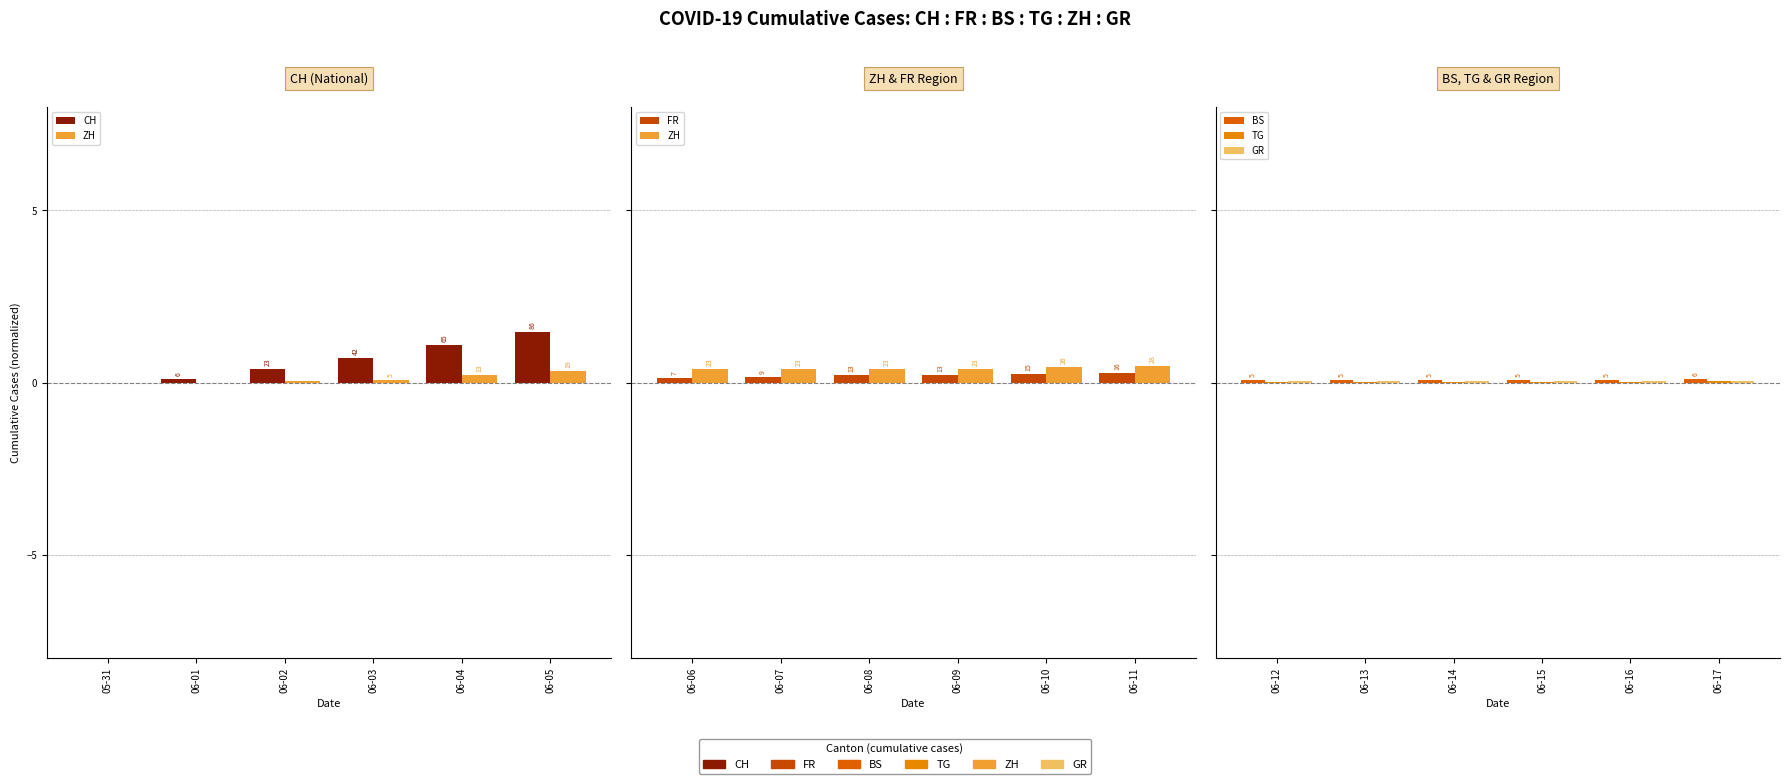

Rank the series at 06-05 from lowest to highest value.

TG, GR, BS, FR, ZH, CH